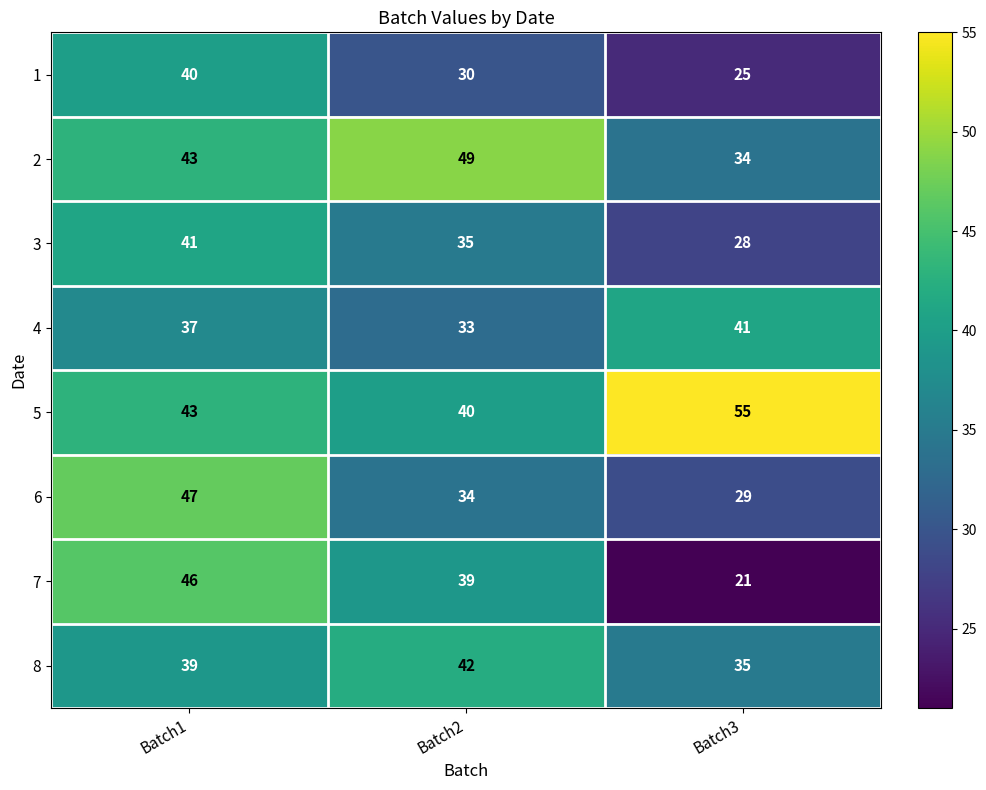

At which category does the chart reach its minimum across all series?

Batch3